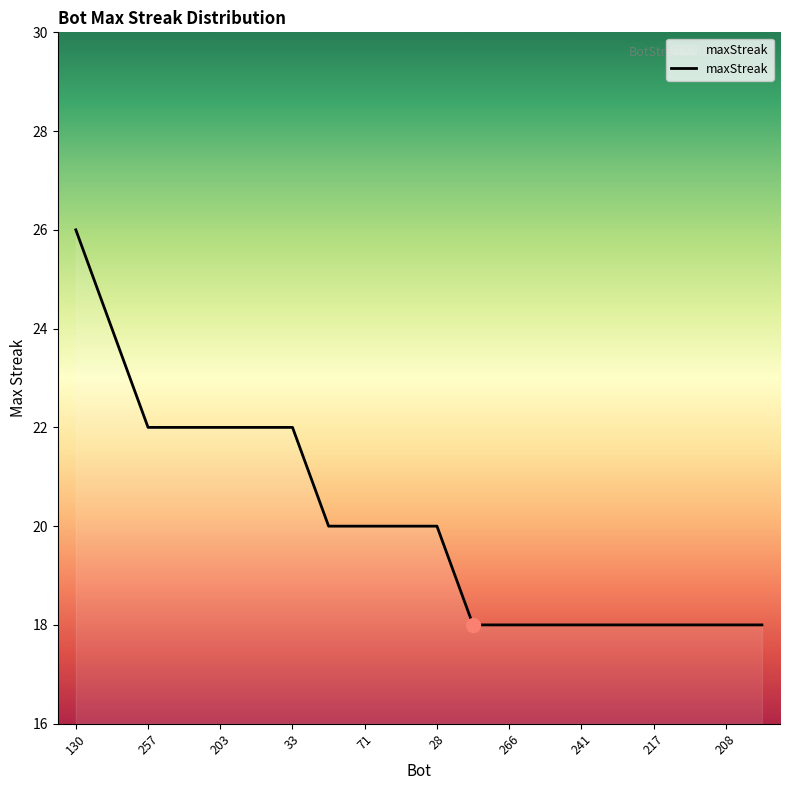

What is the smallest value displayed?

18